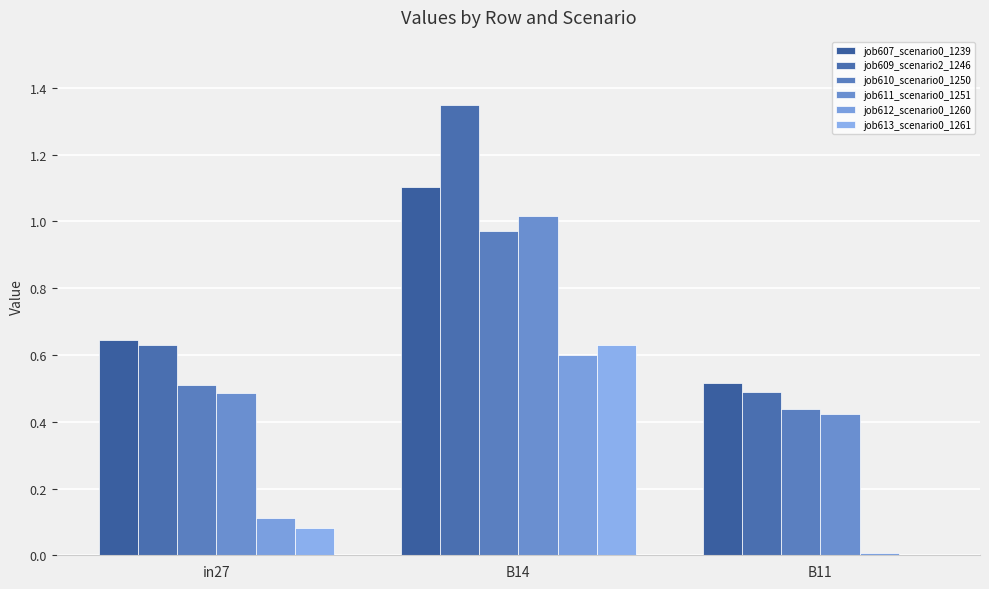

Count the number of data series in this chart.

6